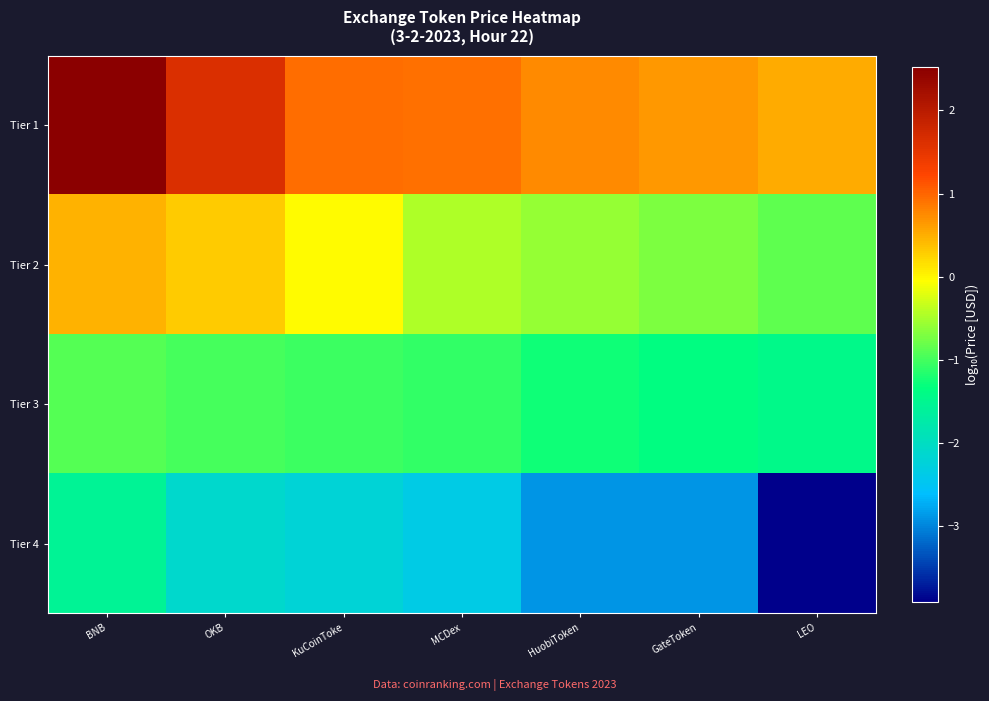

Which series has the largest total across all categories?

Tier 1